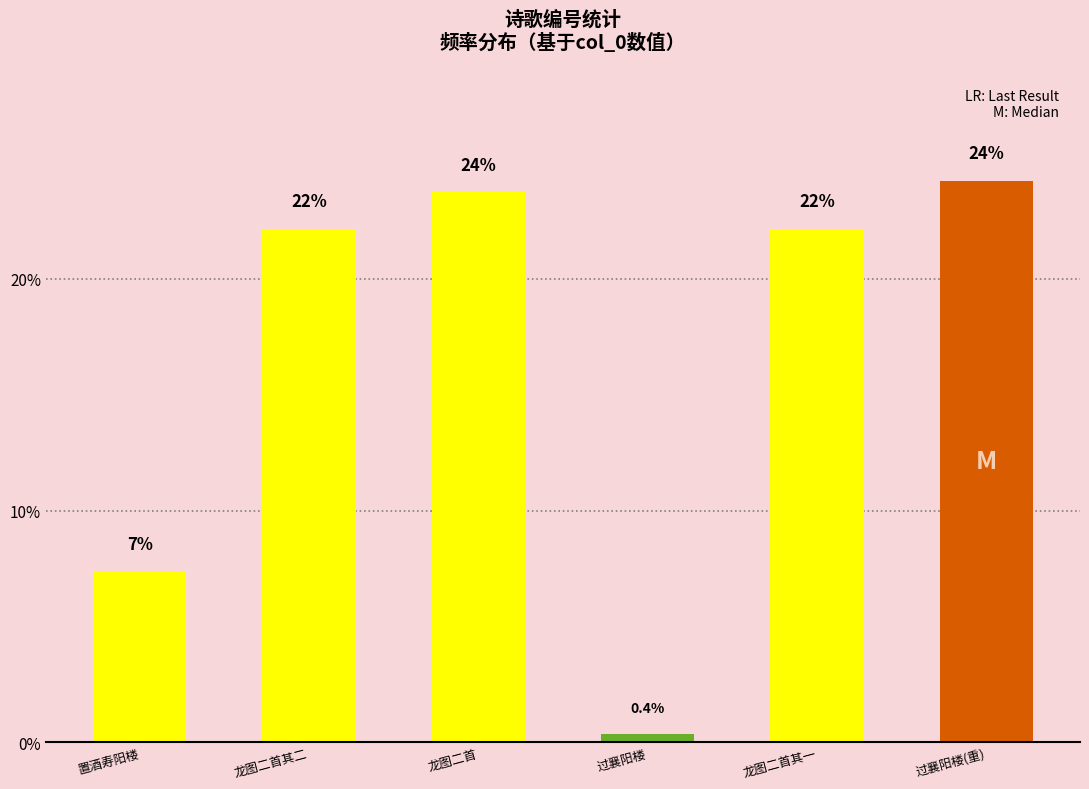

Does the chart contain any negative values?

No